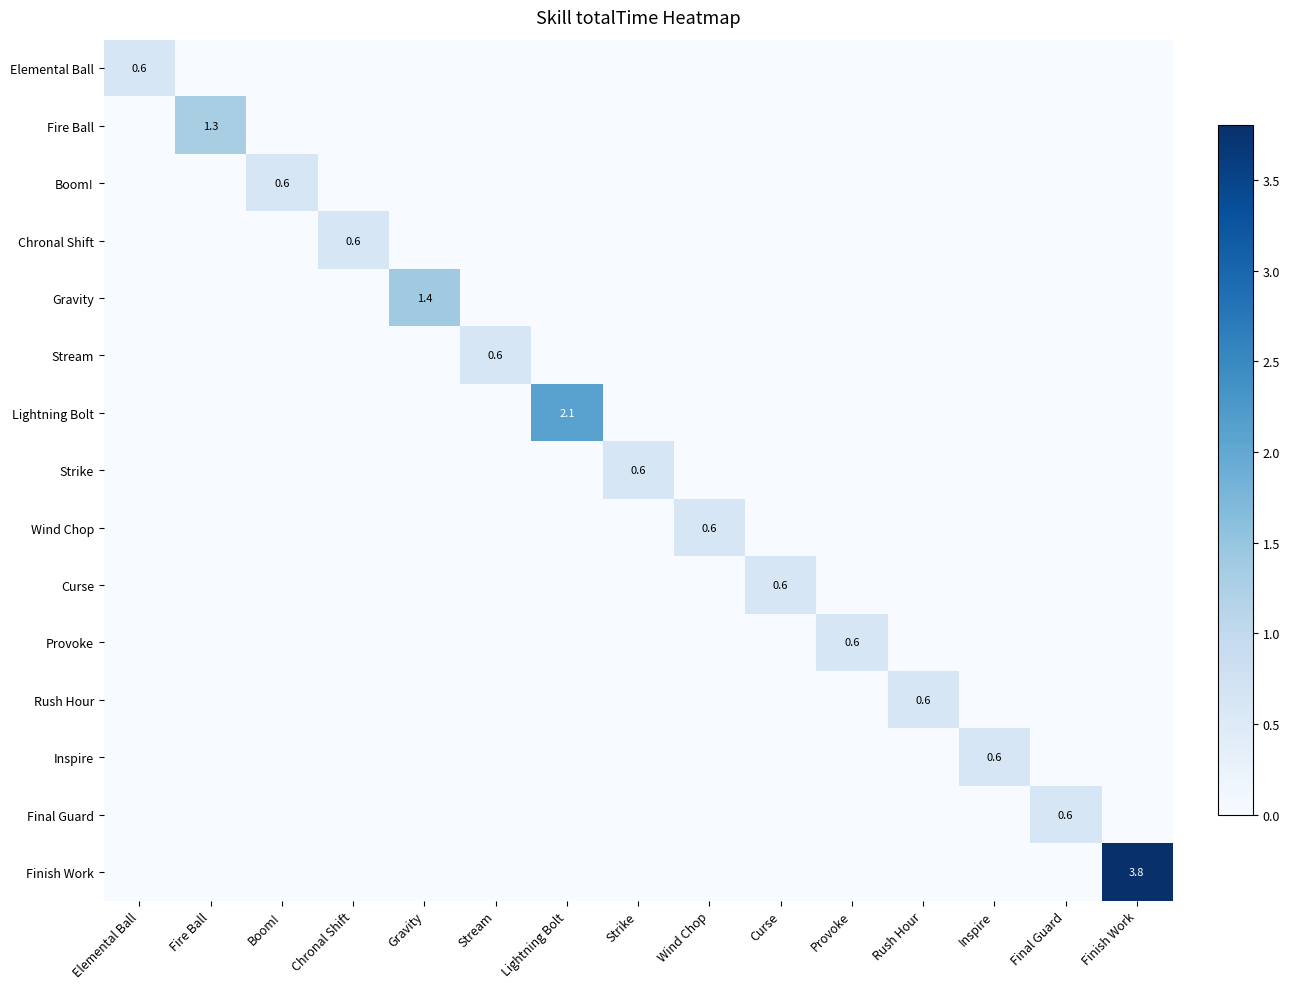

True or false: Fire Ball has a value of 1.3 at Fire Ball.

True